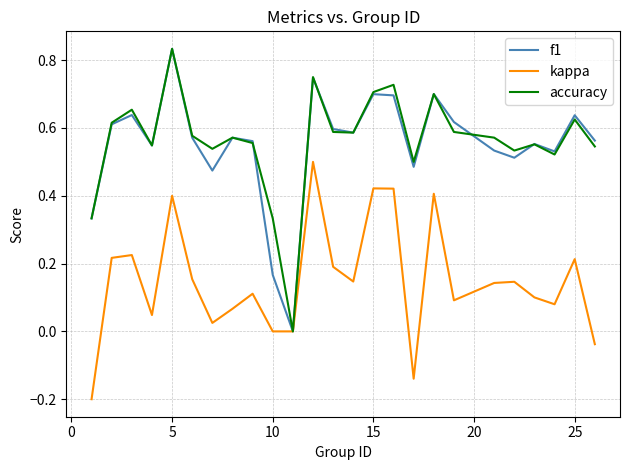

At which category is the sum across all series the highest?

5